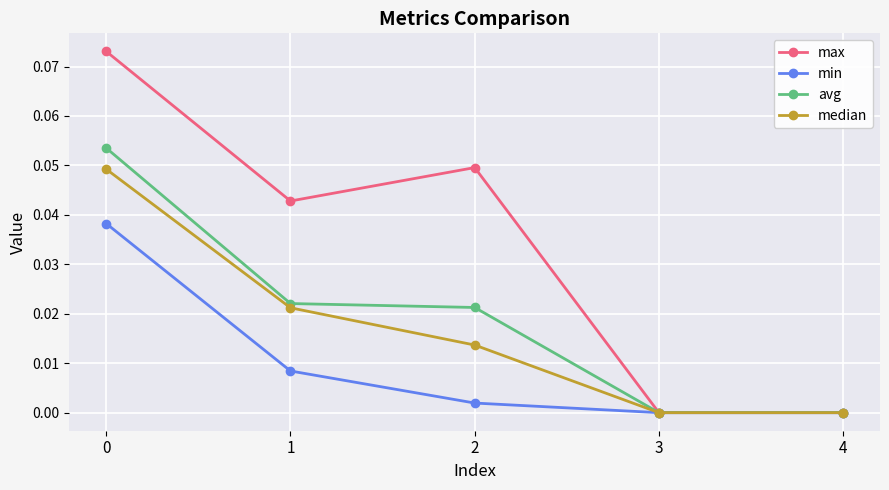

The min series shows 0.1 at 0. True or false?

False